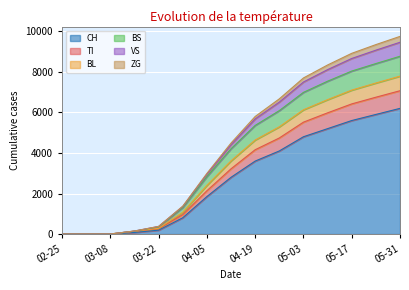

True or false: ZG has more than 1 interior local peaks.

False